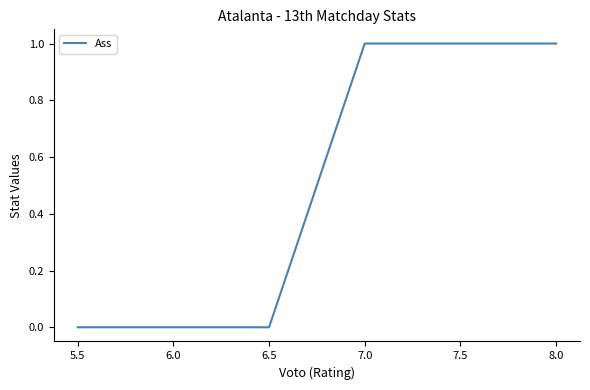

True or false: the data has more than 0 interior local peaks.

False